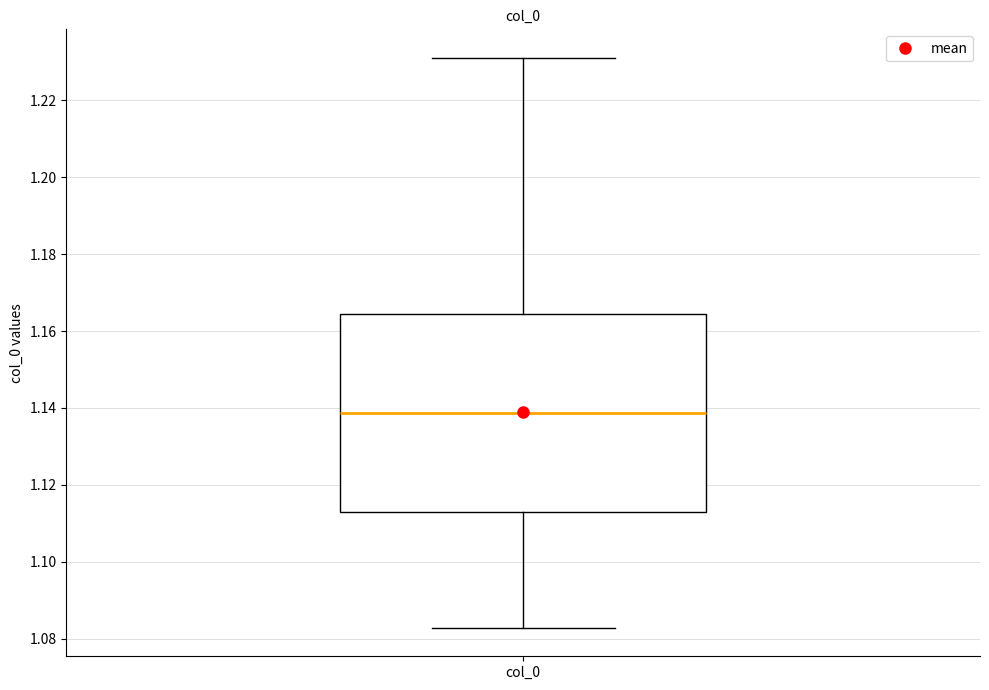

Read this box plot against the y-axis: the position of the median line, the range covered by the box, and the ends of both whiskers. The values are not printed on the chart, so give them approximately, as read against the axis.

median 1.138, box 1.114 to 1.164, whiskers 1.082 to 1.232